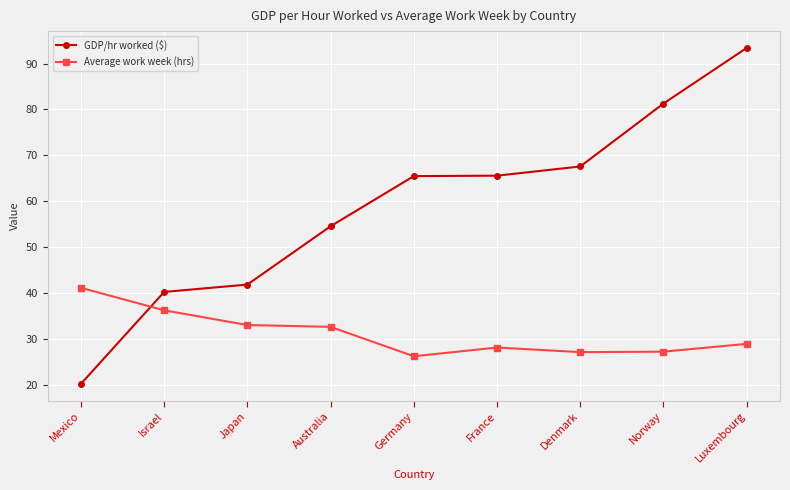

What is the sum of all GDP/hr worked ($) values?

530.5